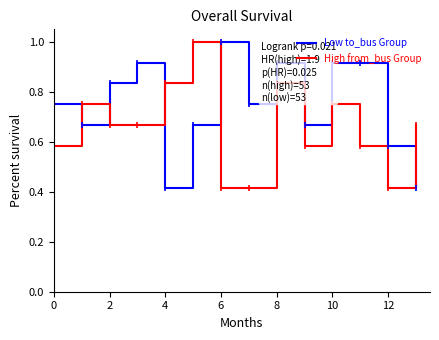

Is this an area chart (filled region under the line)?

No